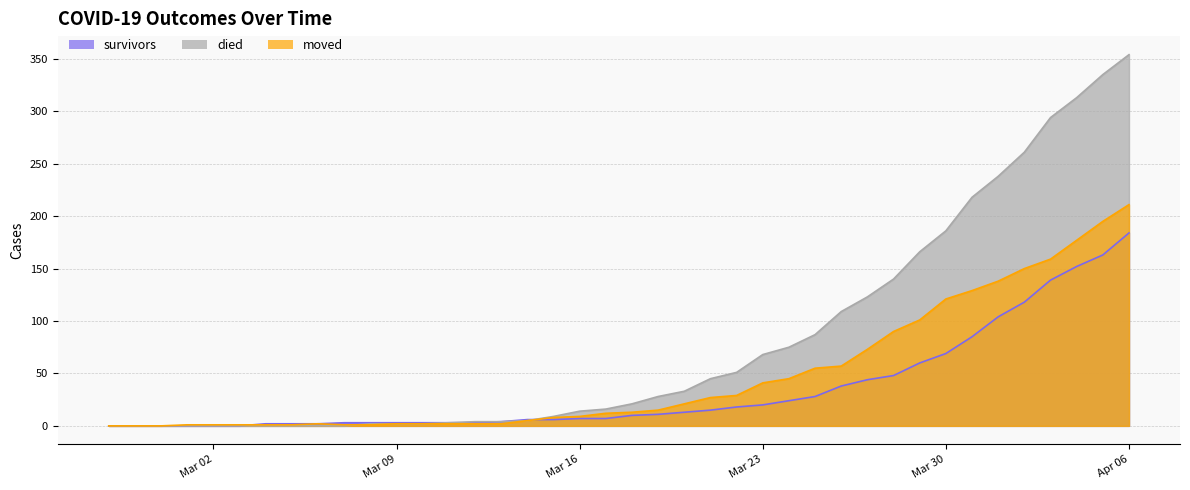

True or false: died has more than 0 interior local peaks.

False